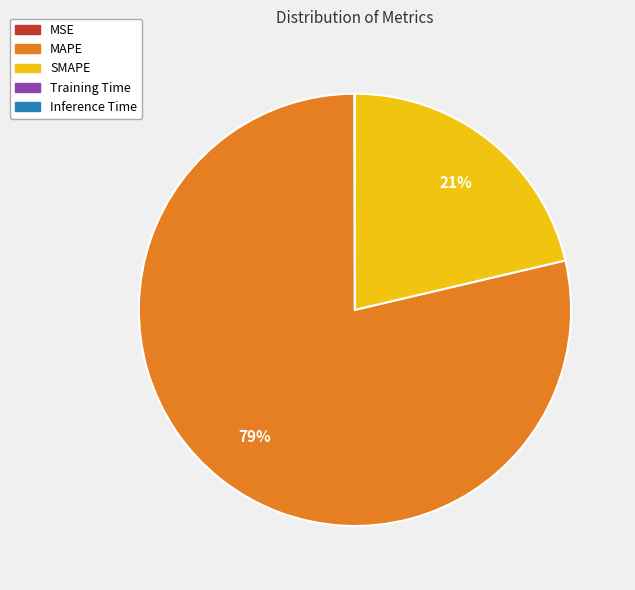

What is the largest slice in the pie chart?

MAPE